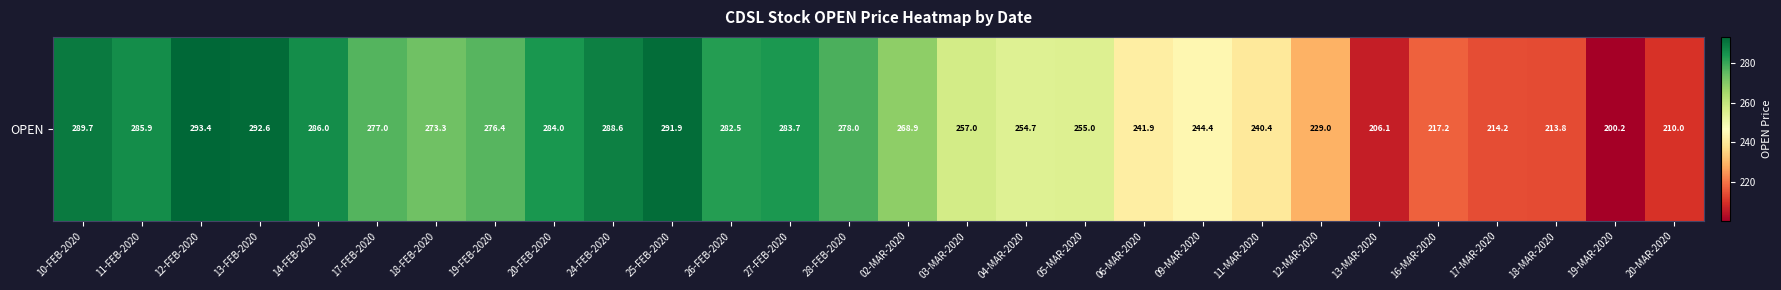

Reading left to right, what are all the values shown in this chart?

10-FEB-2020=289.7	11-FEB-2020=285.9	12-FEB-2020=293.4	13-FEB-2020=292.6	14-FEB-2020=286.0	17-FEB-2020=277.0	18-FEB-2020=273.3	19-FEB-2020=276.4	20-FEB-2020=284.0	24-FEB-2020=288.6	25-FEB-2020=291.9	26-FEB-2020=282.5	27-FEB-2020=283.7	28-FEB-2020=278.0	02-MAR-2020=268.9	03-MAR-2020=257.0	04-MAR-2020=254.7	05-MAR-2020=255.0	06-MAR-2020=241.9	09-MAR-2020=244.4	11-MAR-2020=240.4	12-MAR-2020=229.0	13-MAR-2020=206.1	16-MAR-2020=217.2	17-MAR-2020=214.2	18-MAR-2020=213.8	19-MAR-2020=200.2	20-MAR-2020=210.0